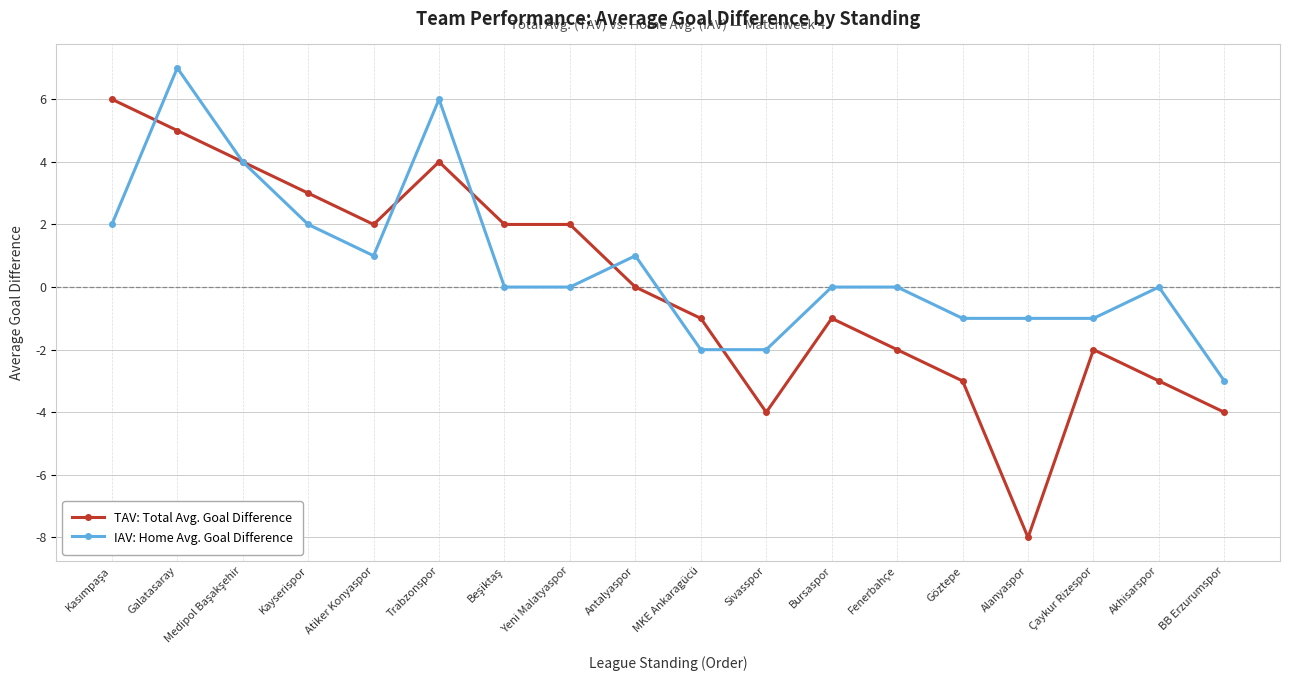

Where is the first local minimum for IAV: Home Avg. Goal Difference?

Atiker Konyaspor